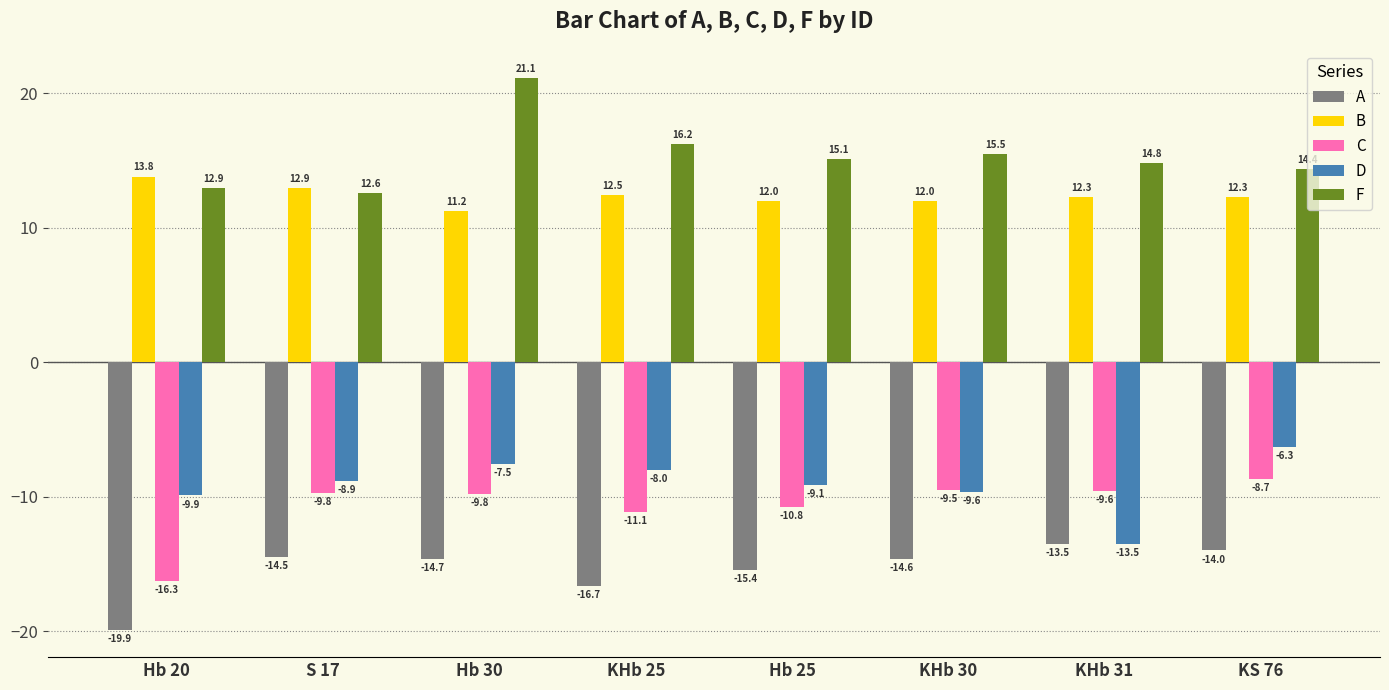

What is the minimum value for D?

-13.5